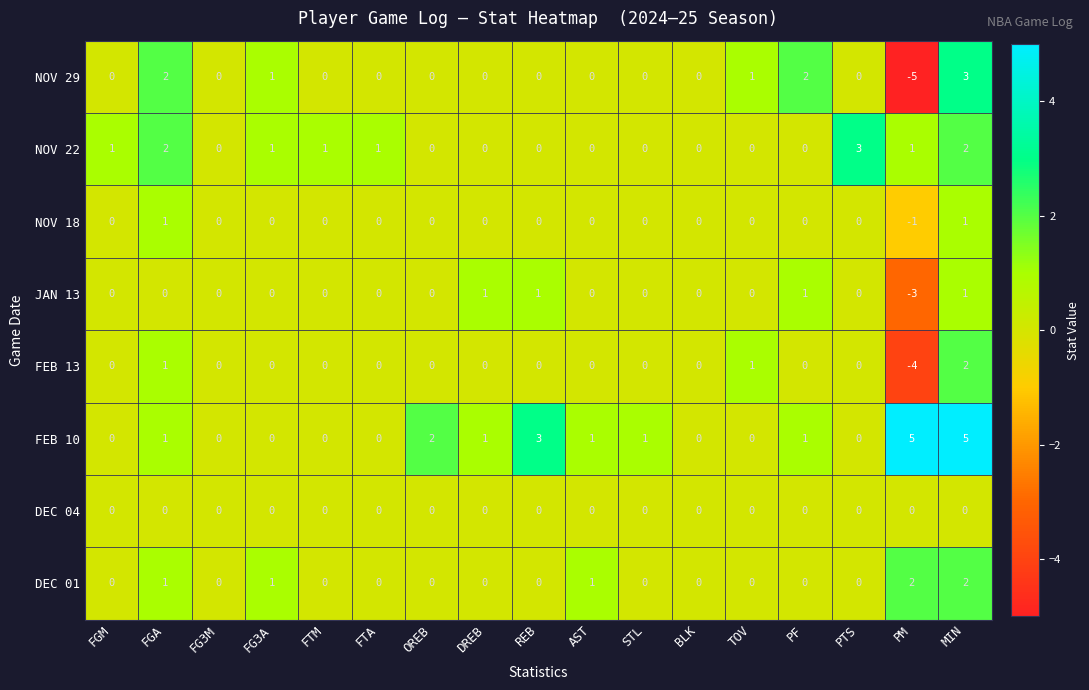

What is the sum of all FEB 10 values?

20